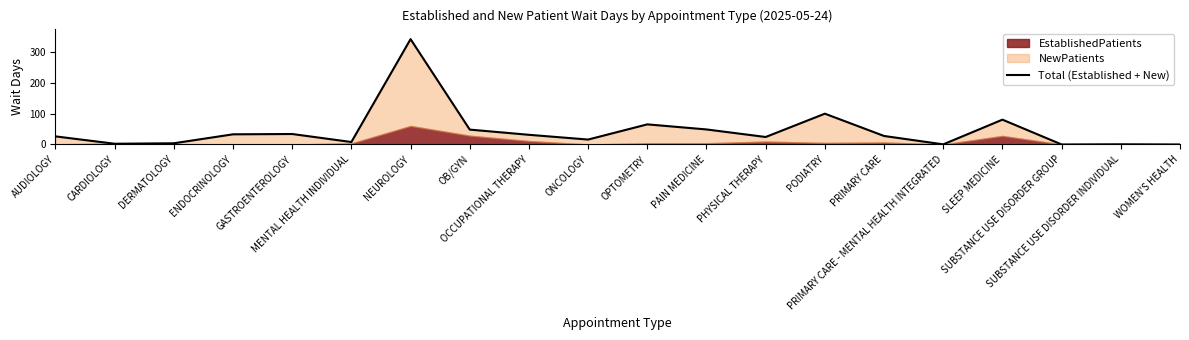

What is the difference between the maximum and second lowest values?

342.0